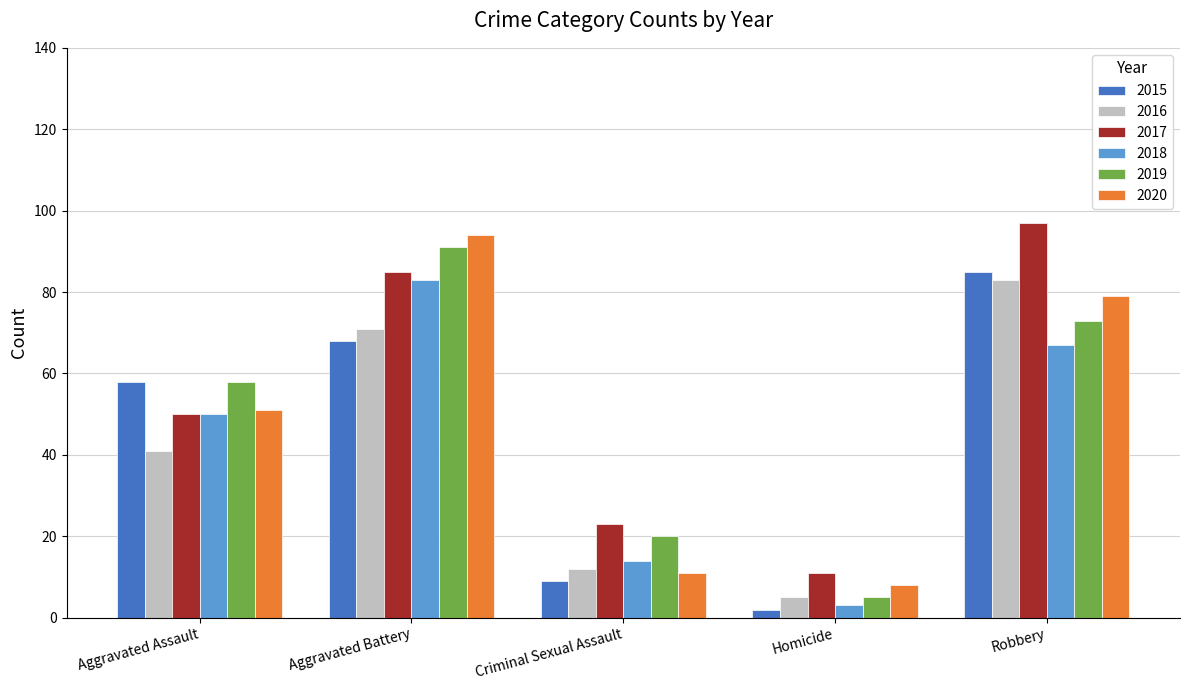

What is the total value across all series at Criminal Sexual Assault?

89